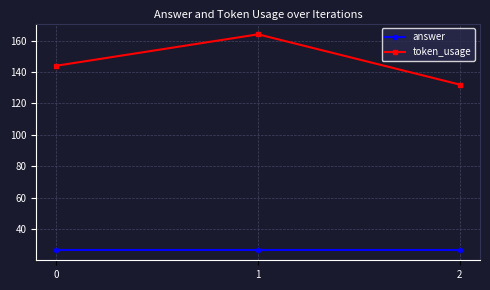

What is the average value of the answer series?

27